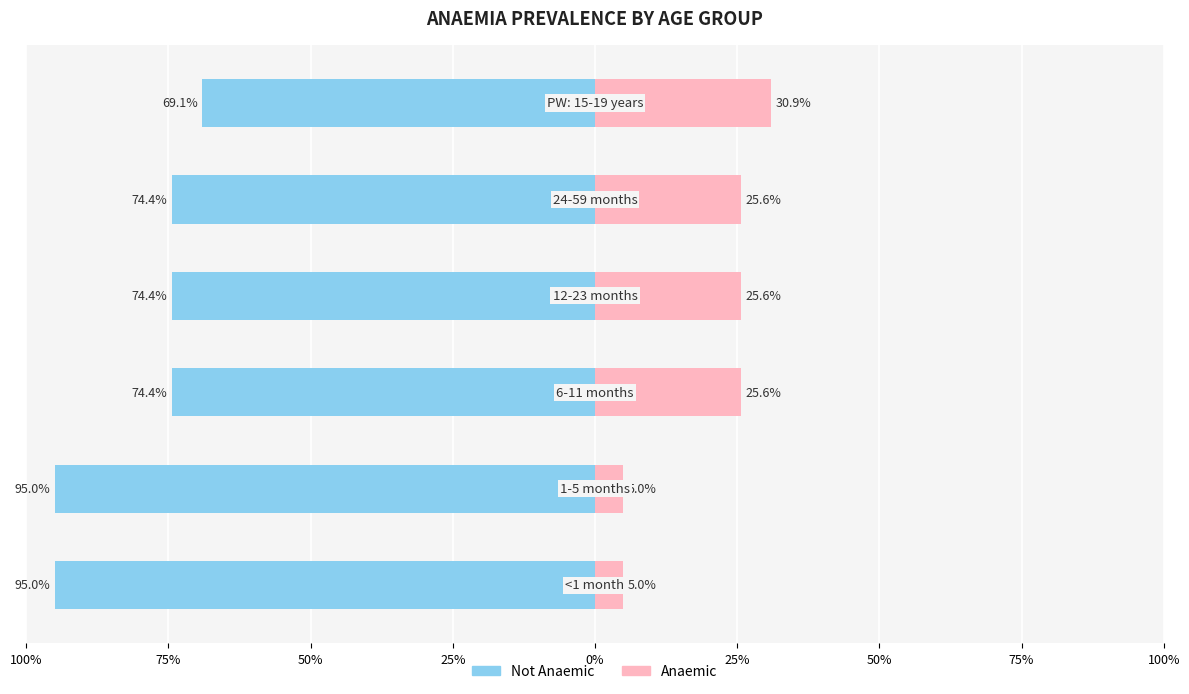

Which series changed the most between 25% and 25%?

not anaemic